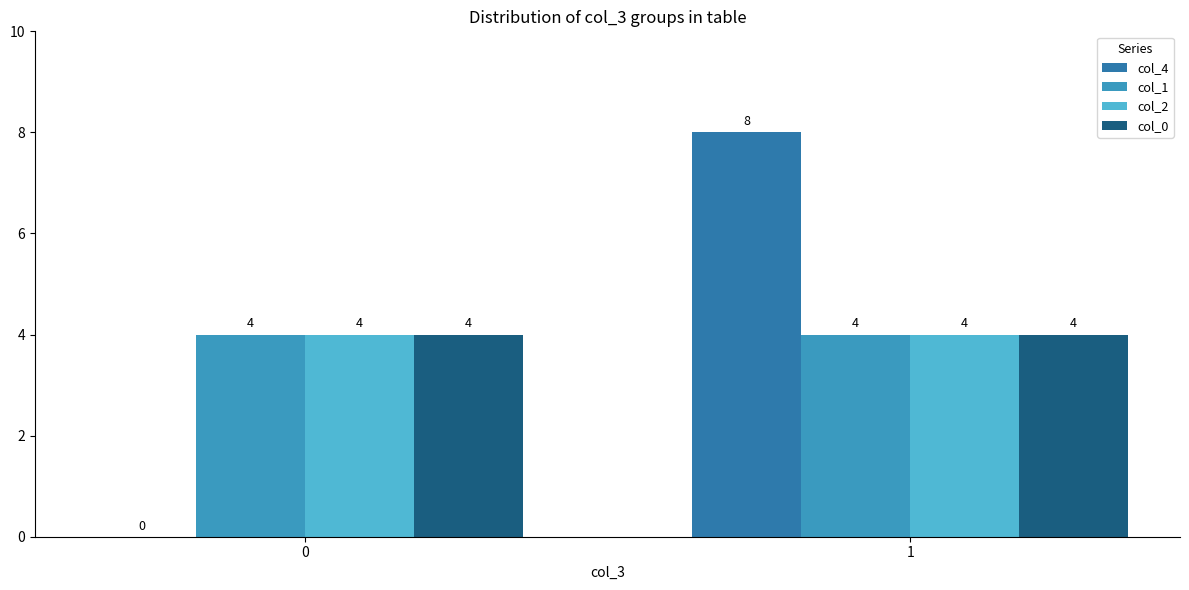

What value does the col_1 series have at 1?

4